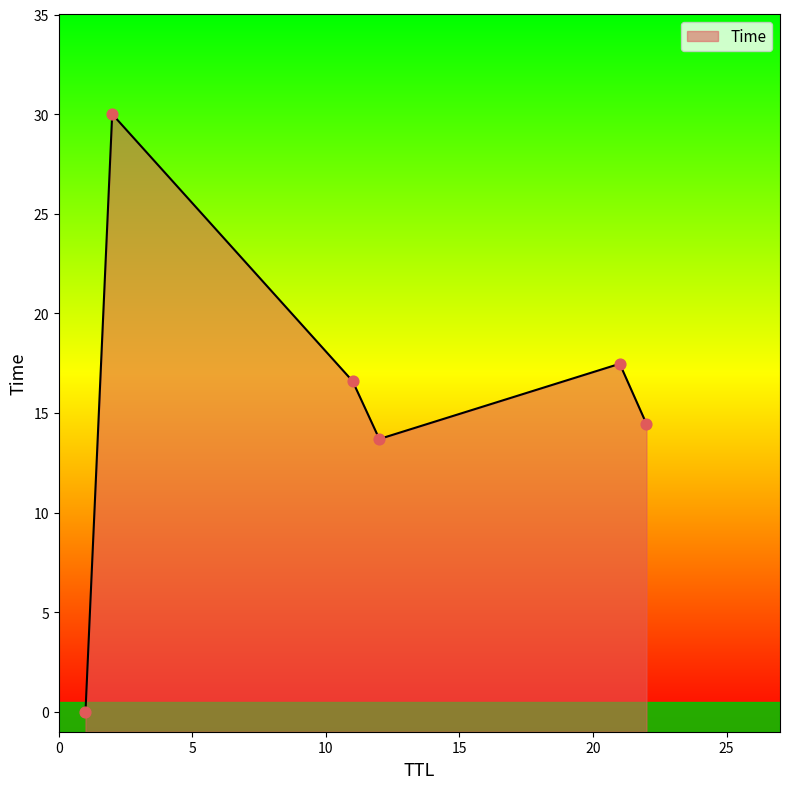

What is the change in value from 12 to 22?

+0.8